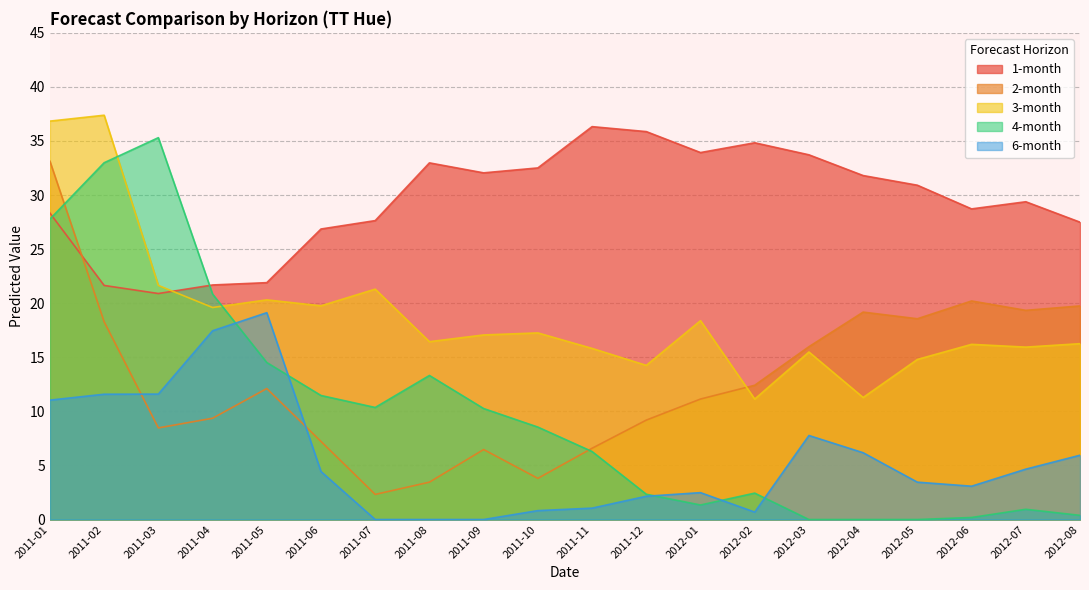

What is the average value of the 3-month series?

18.9